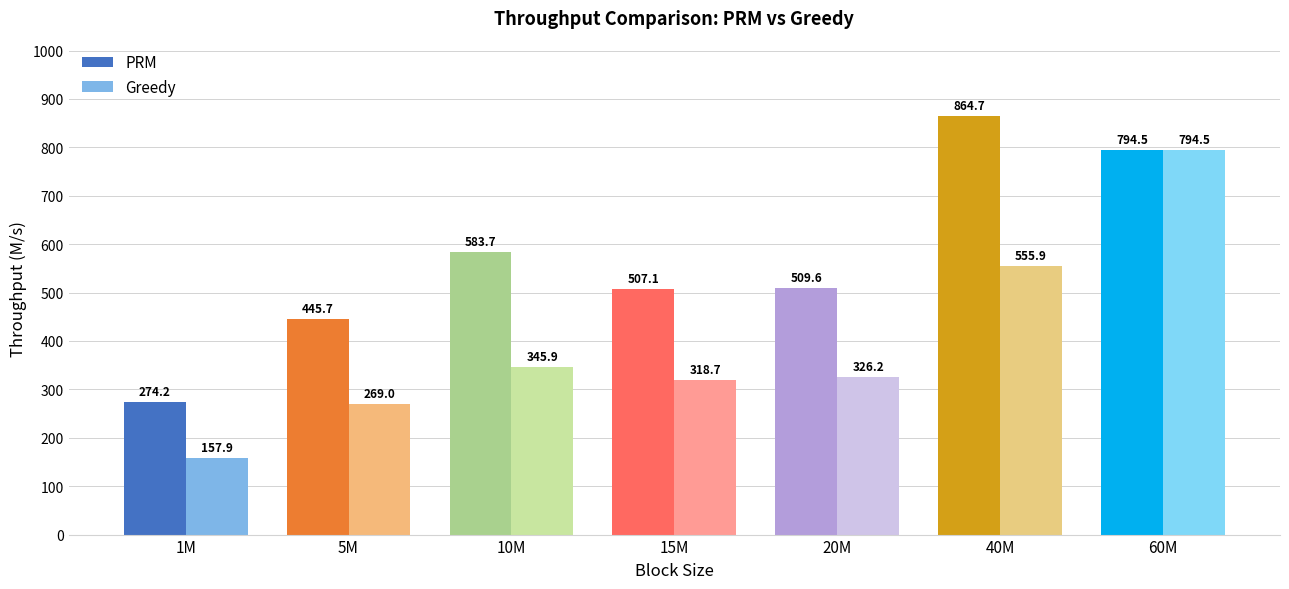

What is the approximate value of PRM at 15M?

507.1